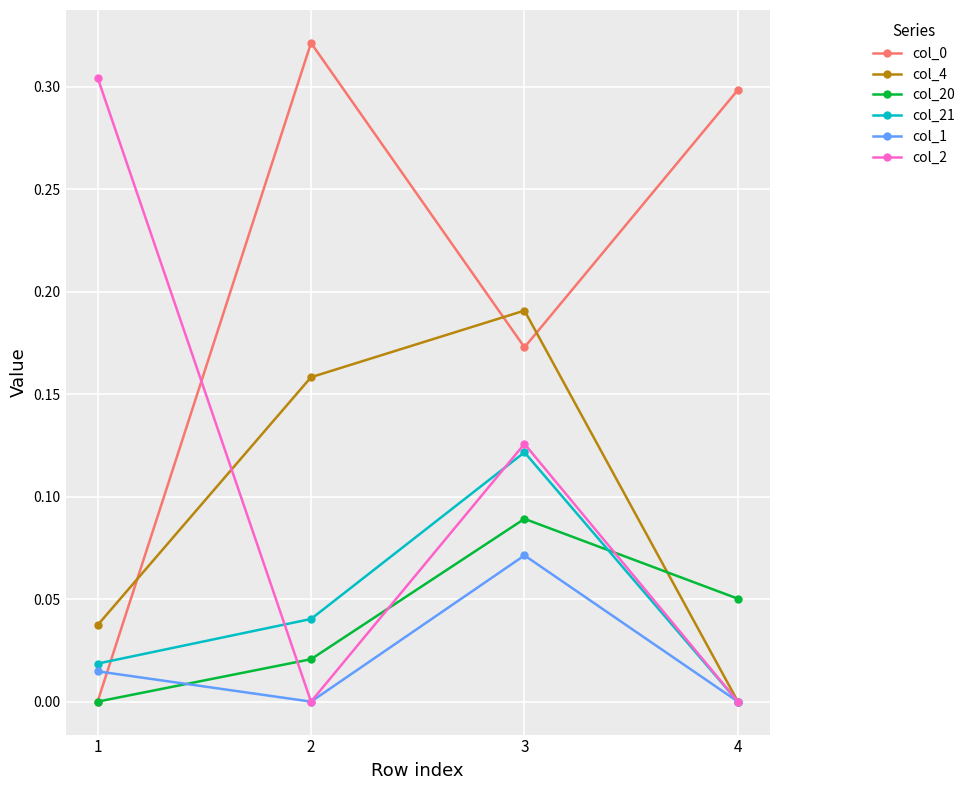

Where is col_0 nearest to the value 0?

1